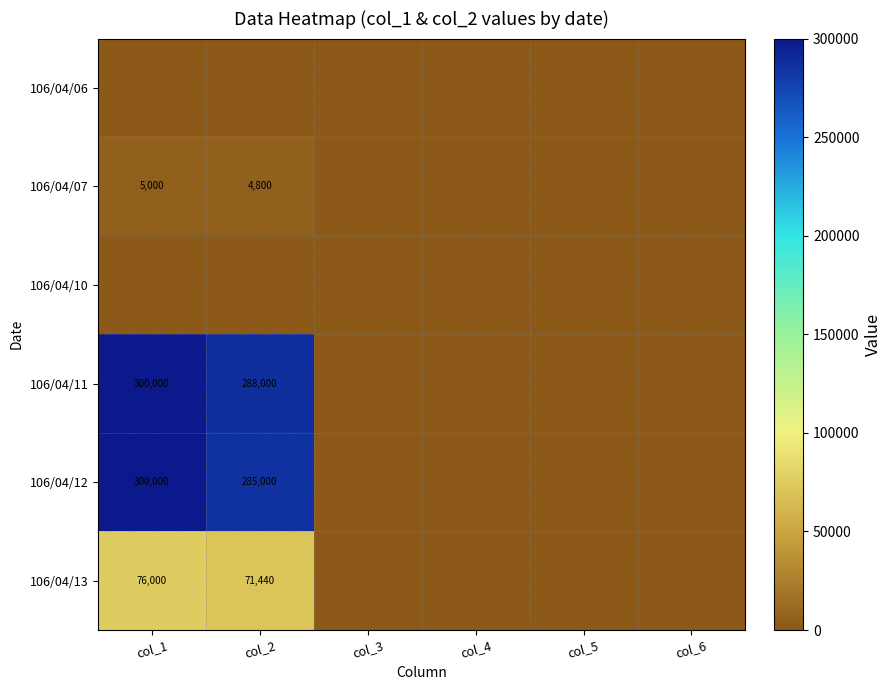

True or false: 106/04/07 has a value of 6954 at col_1.

False